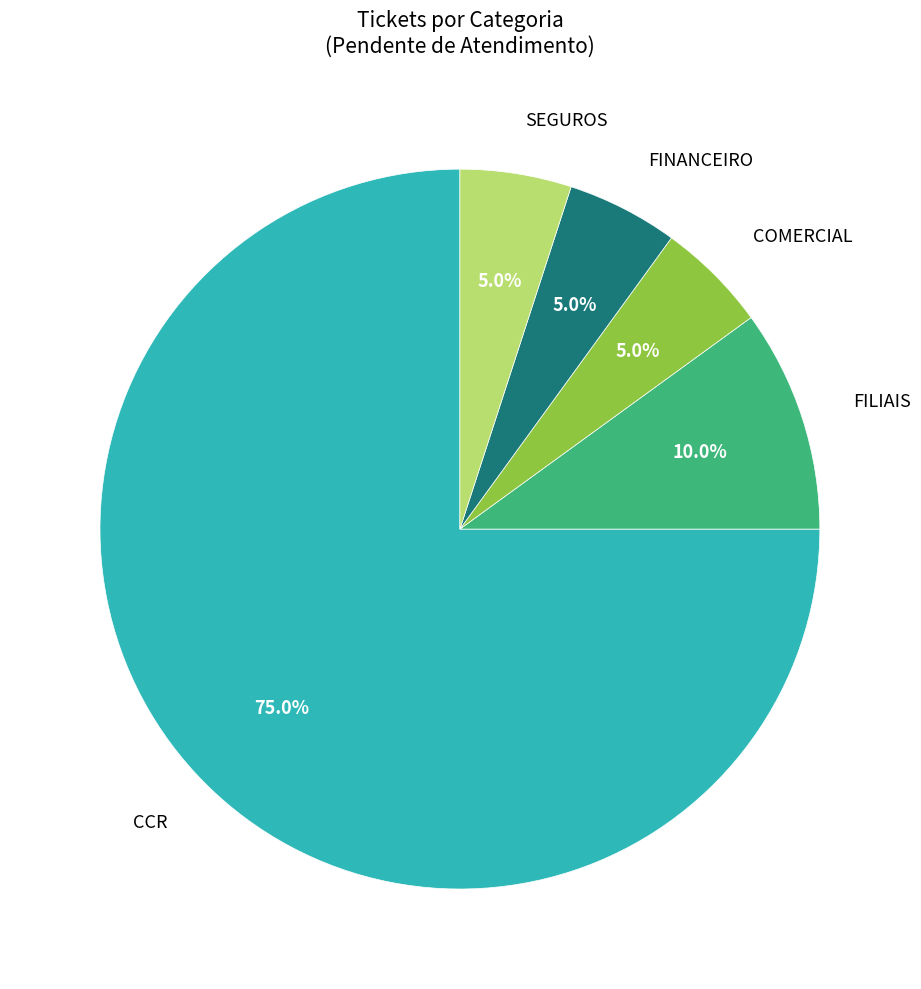

To the nearest percent, what is the difference between the largest and smallest slice percentages?

70%